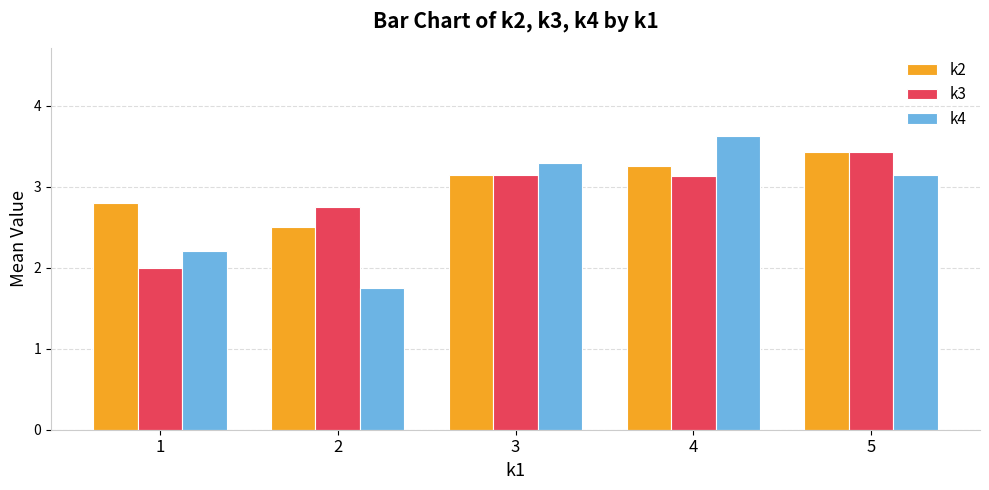

True or false: k2 has a value of 6.1 at 5.

False